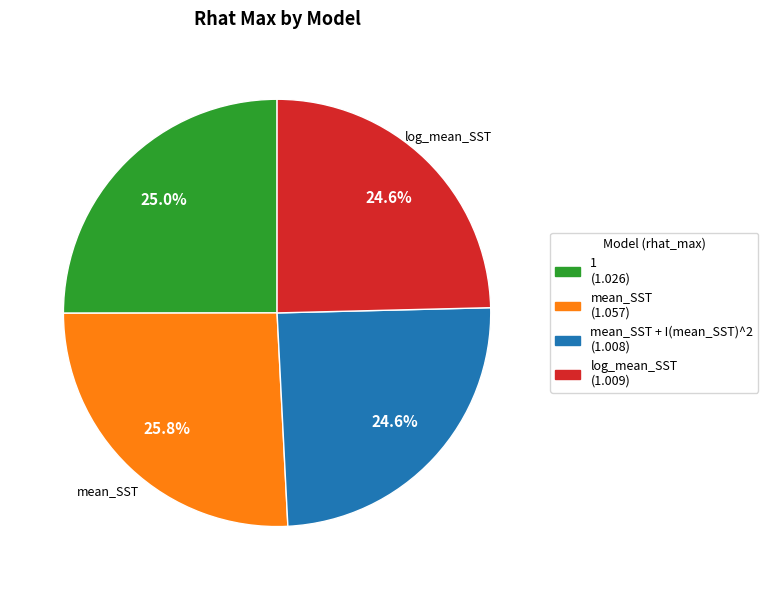

Does any single category account for the majority?

No